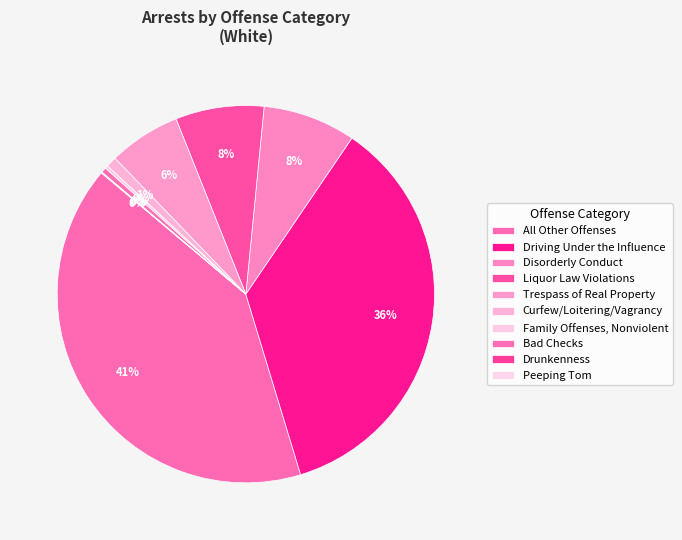

Rank the categories by value from highest to lowest.

All Other Offenses, Driving Under the Influence, Disorderly Conduct, Liquor Law Violations, Trespass of Real Property, Curfew/Loitering/Vagrancy, Bad Checks, Family Offenses, Nonviolent, Drunkenness, Peeping Tom